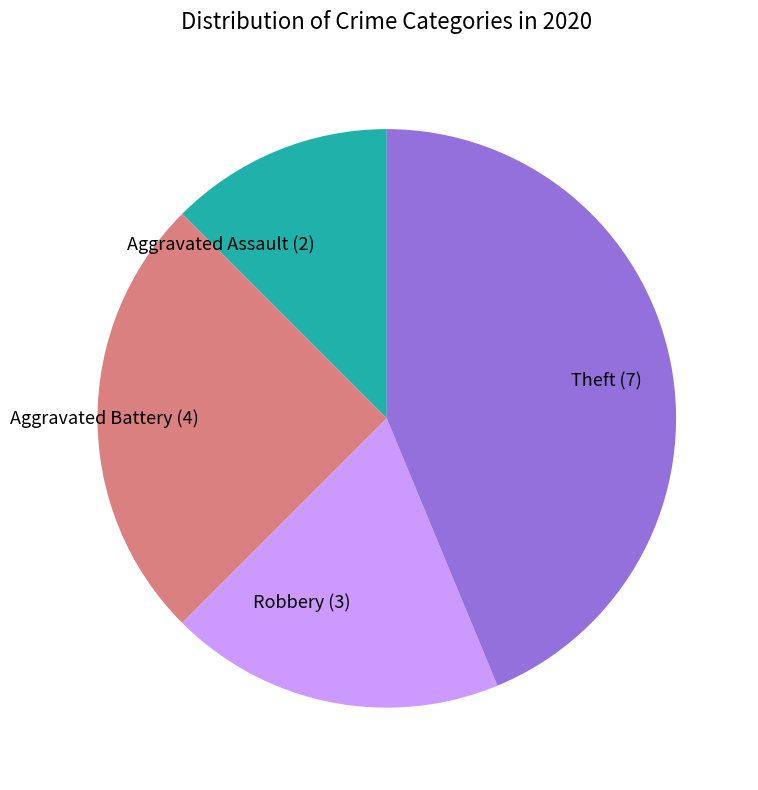

How many segments does this pie chart have?

4